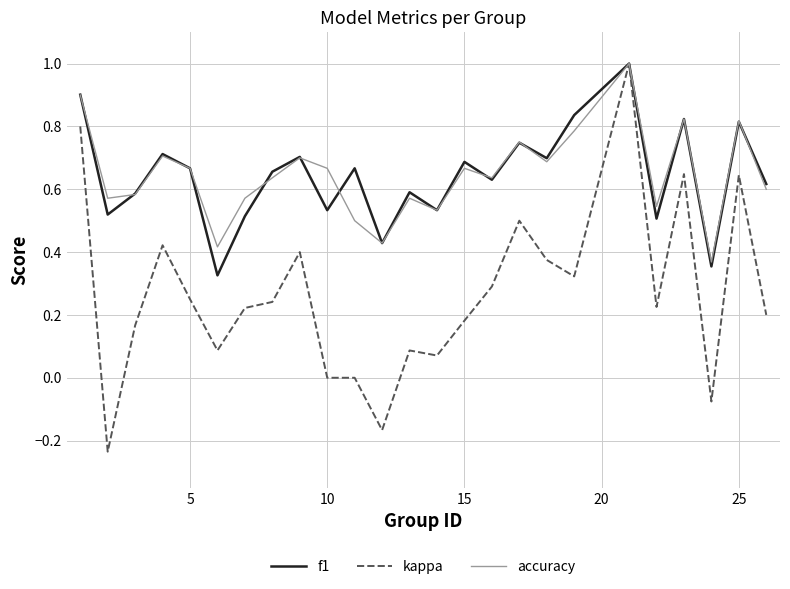

What is the greatest value displayed?

1.0